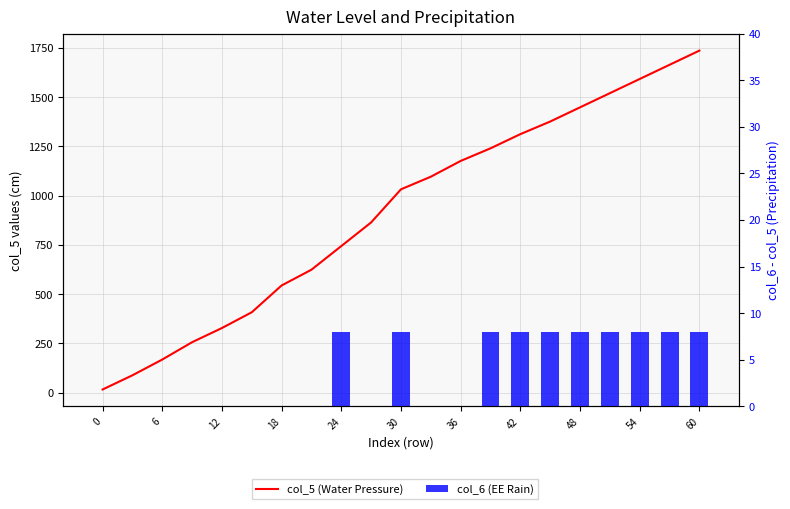

What are all the series names shown in the legend?

col_5 (Water Pressure), col_6 (EE Rain)